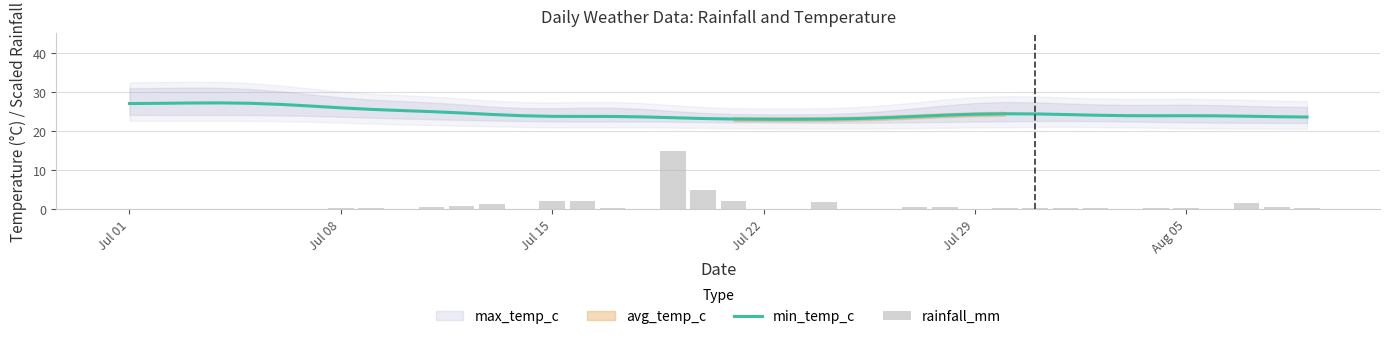

What is the lowest value of the min_temp_c series?

23.0